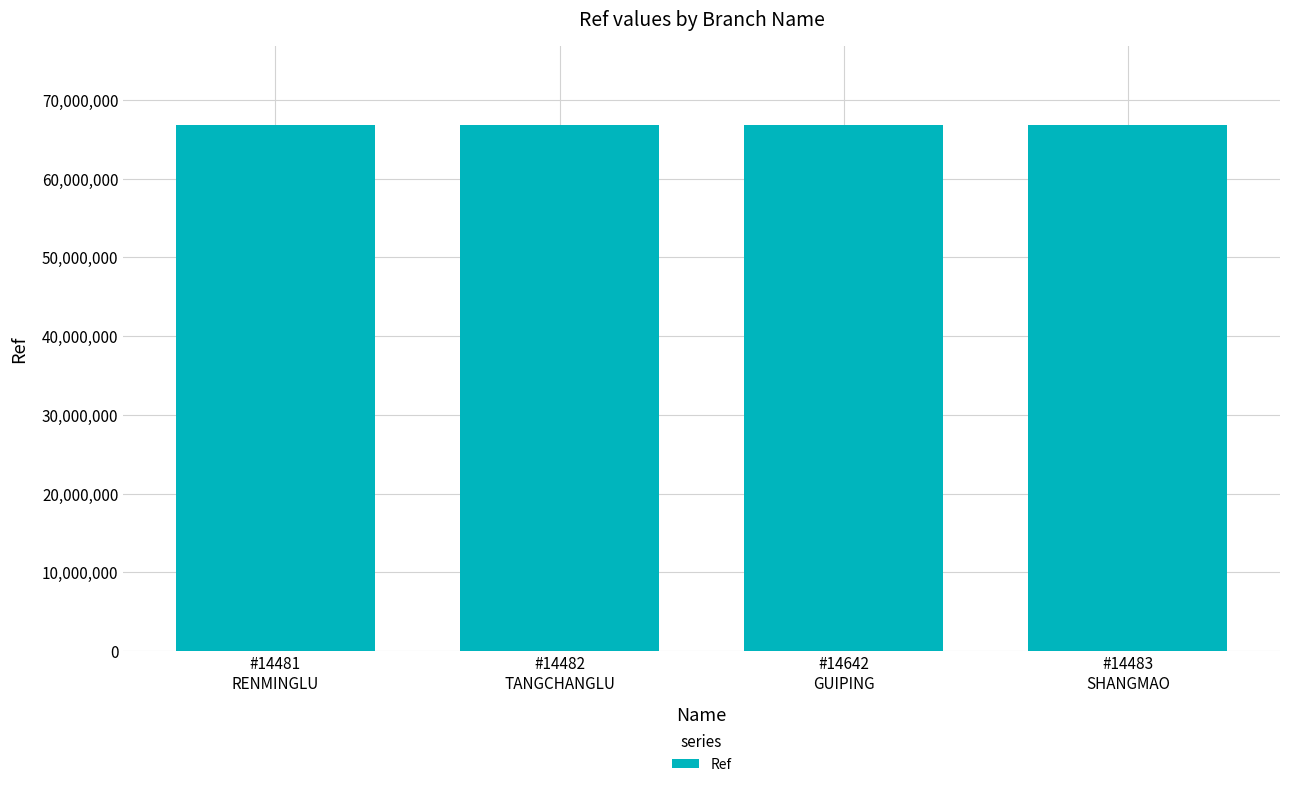

What is the sum of the values at #14481
RENMINGLU and #14482
TANGCHANGLU?

133613689